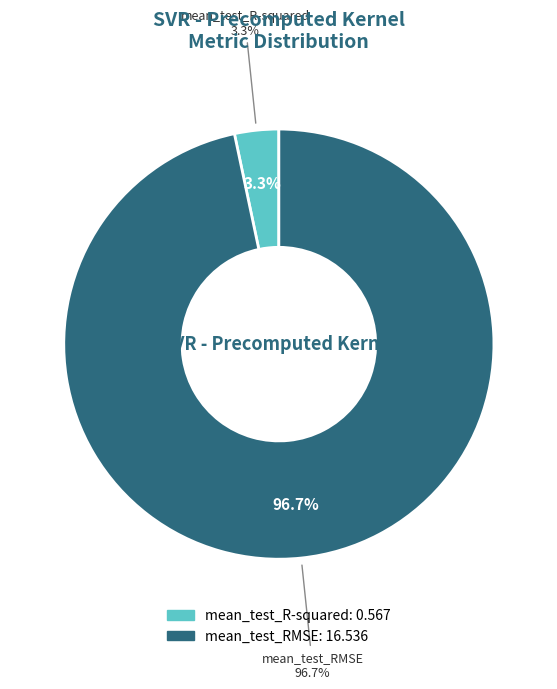

To the nearest percent, what percentage of the pie is mean_test_R-squared?

3%